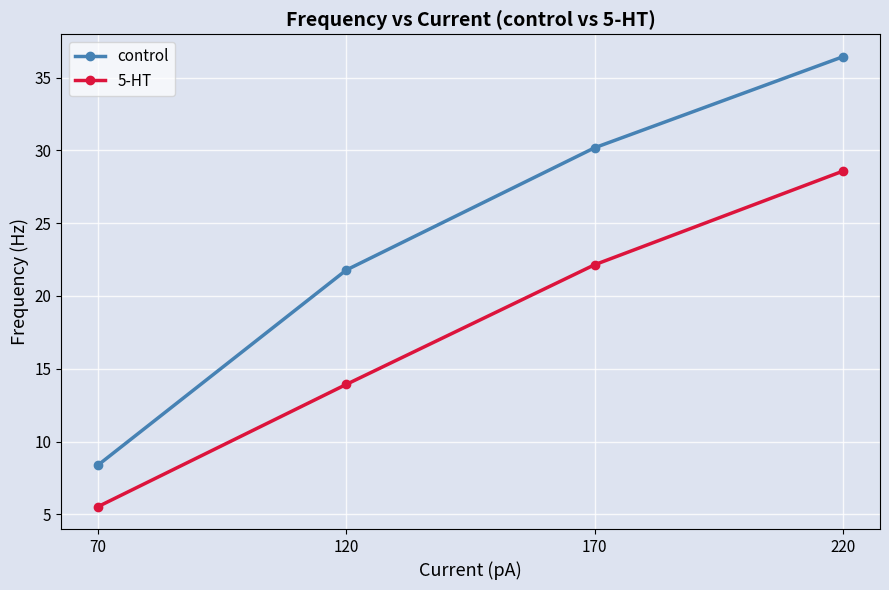

How many values in the control series are below 30?

2